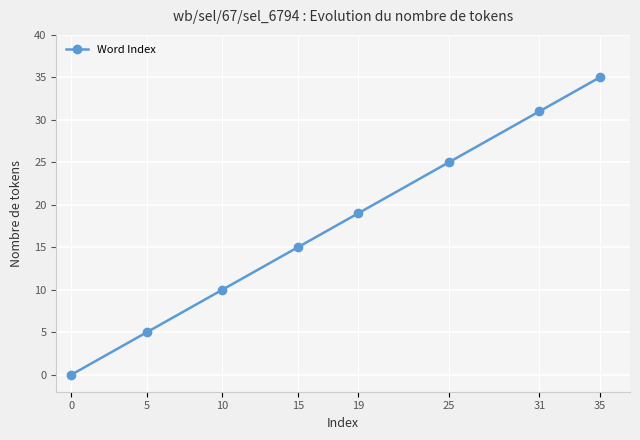

Reading right to left, list all the values displayed in this chart.

35=35	31=31	25=25	19=19	15=15	10=10	5=5	0=0